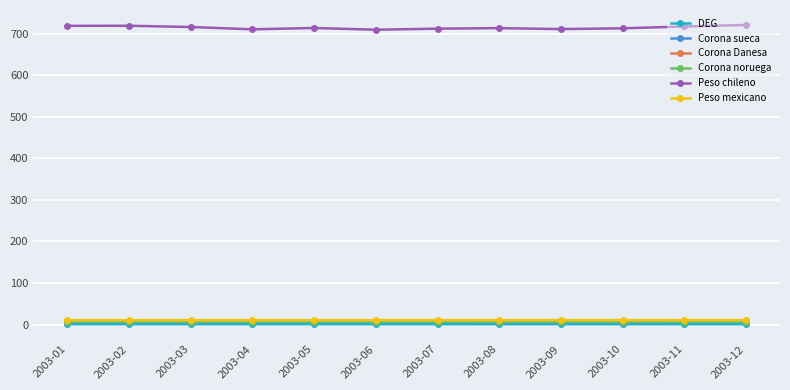

True or false: Corona noruega and Peso chileno intersect in this chart.

False